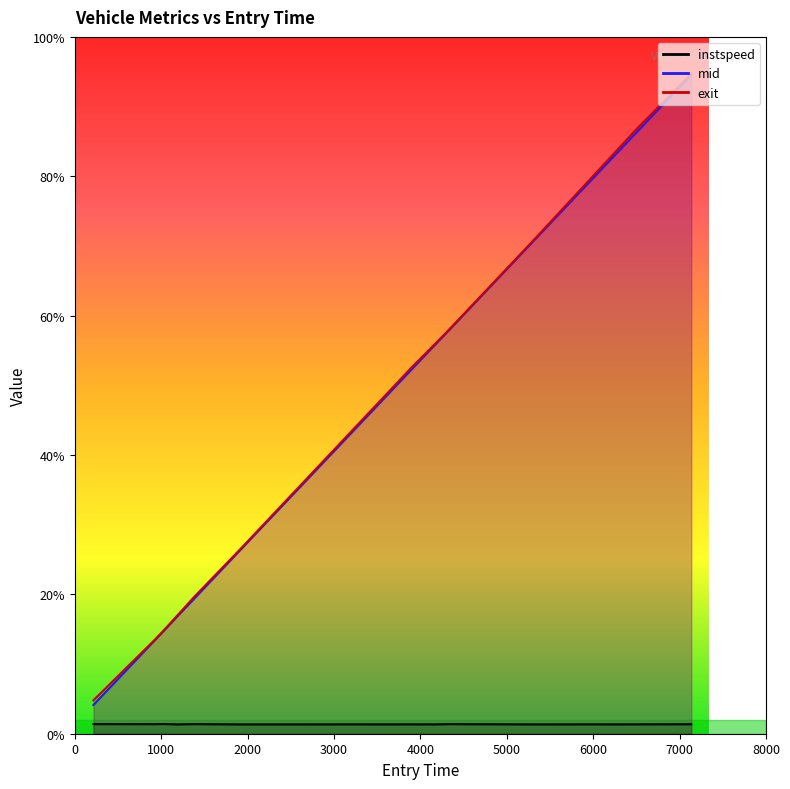

True or false: exit and mid cross at least once.

False